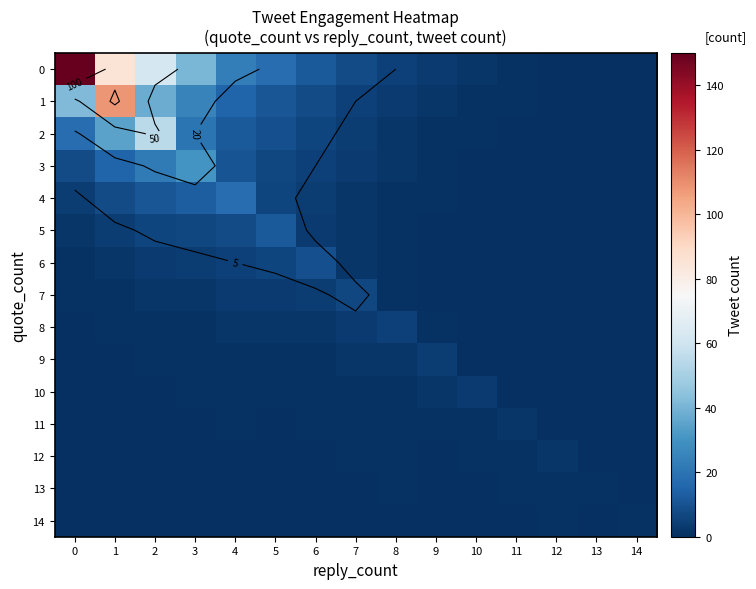

At how many categories does at least one series exceed 16?

6